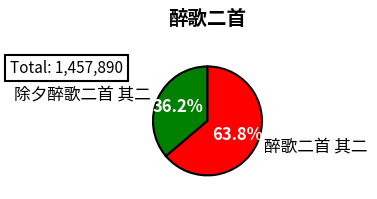

Is it true that 醉歌二首 其二 is 59% of the pie?

False